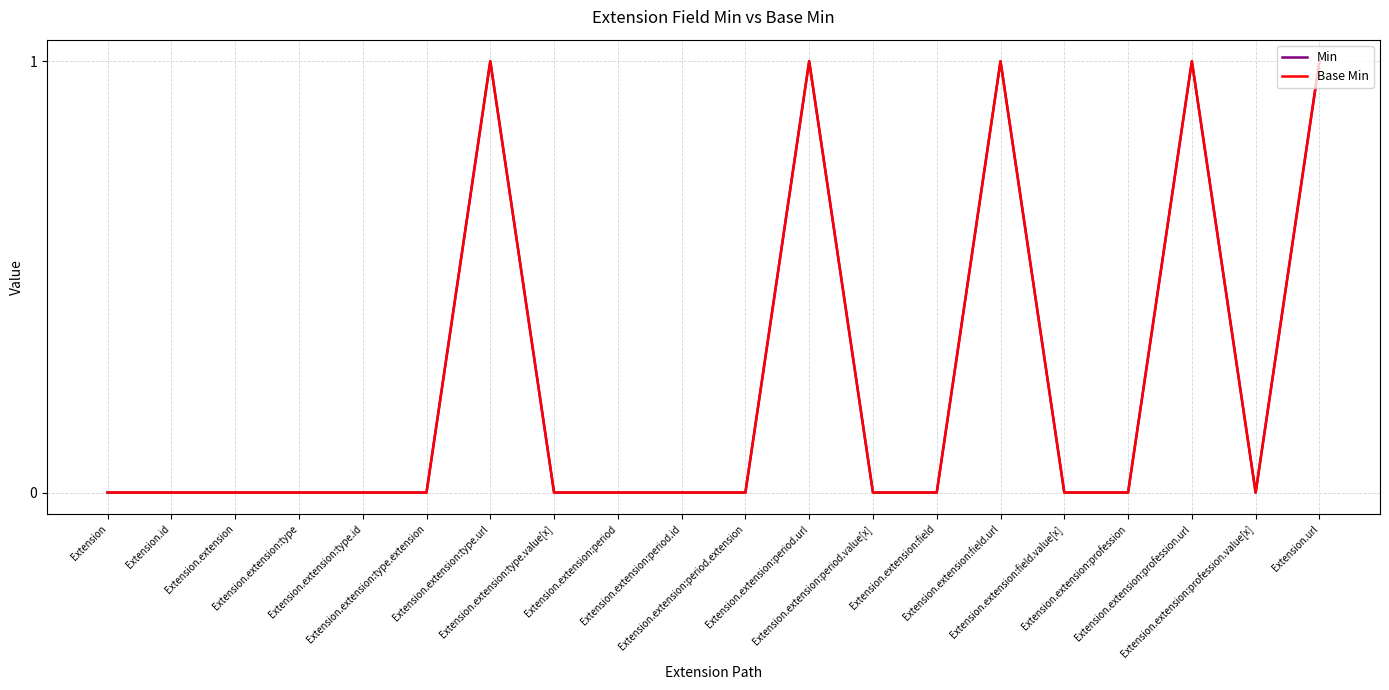

Which series changed the most between Extension.extension:period.value[x] and Extension.extension:field.value[x]?

Min